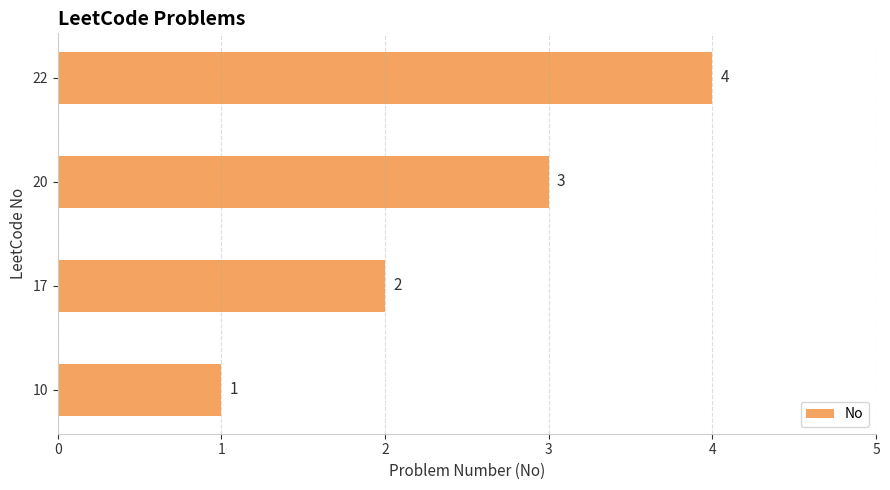

What is the change in value from 10 to 20?

+2